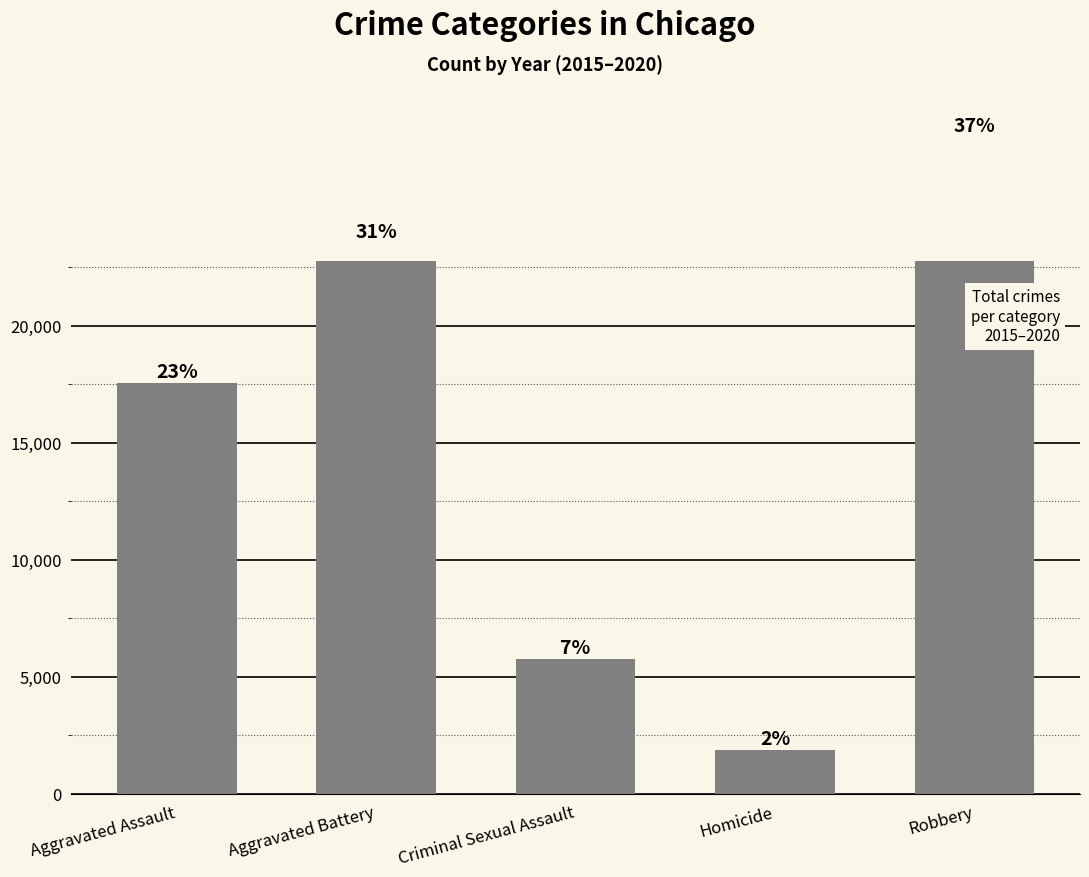

What is the sum of all values?

76804